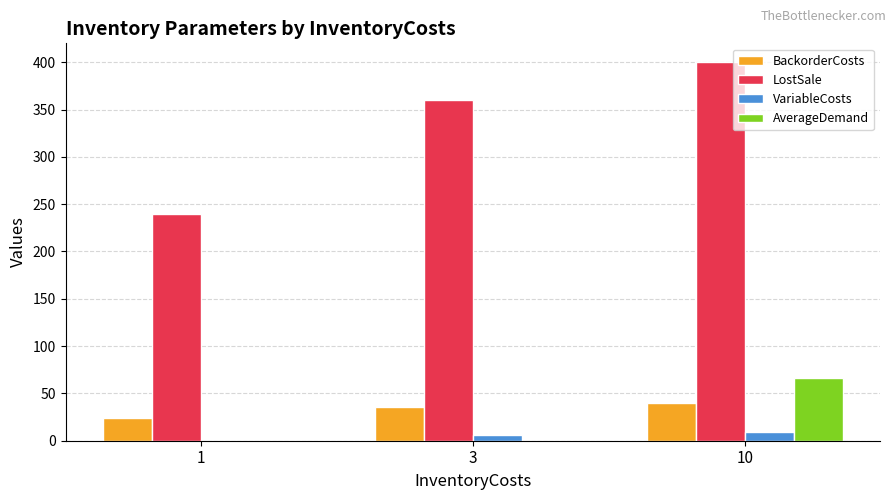

Does the chart contain stacked bars?

No